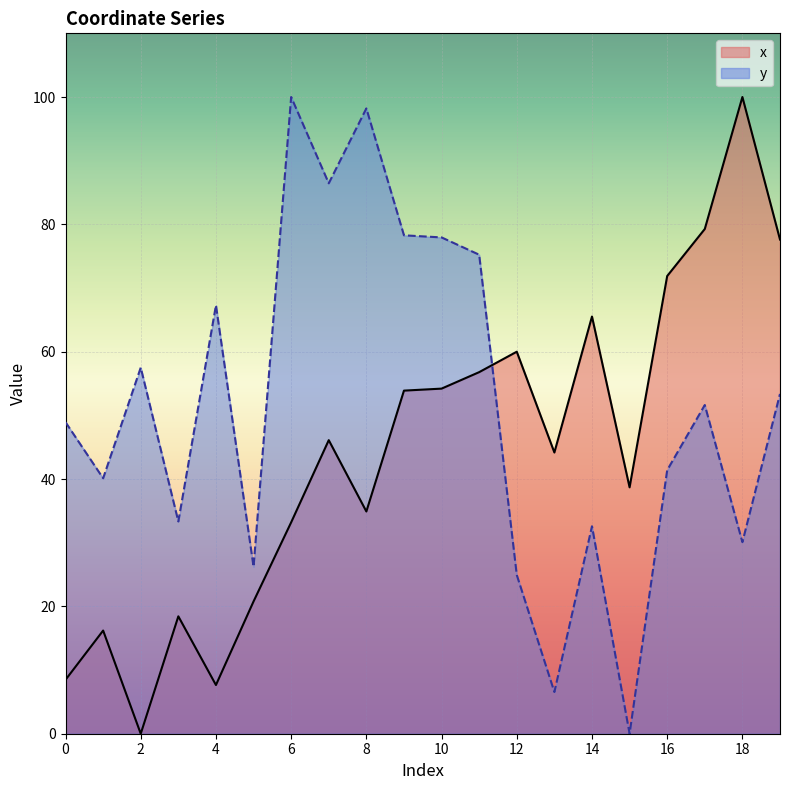

Between 6 and 13, which is larger?

13